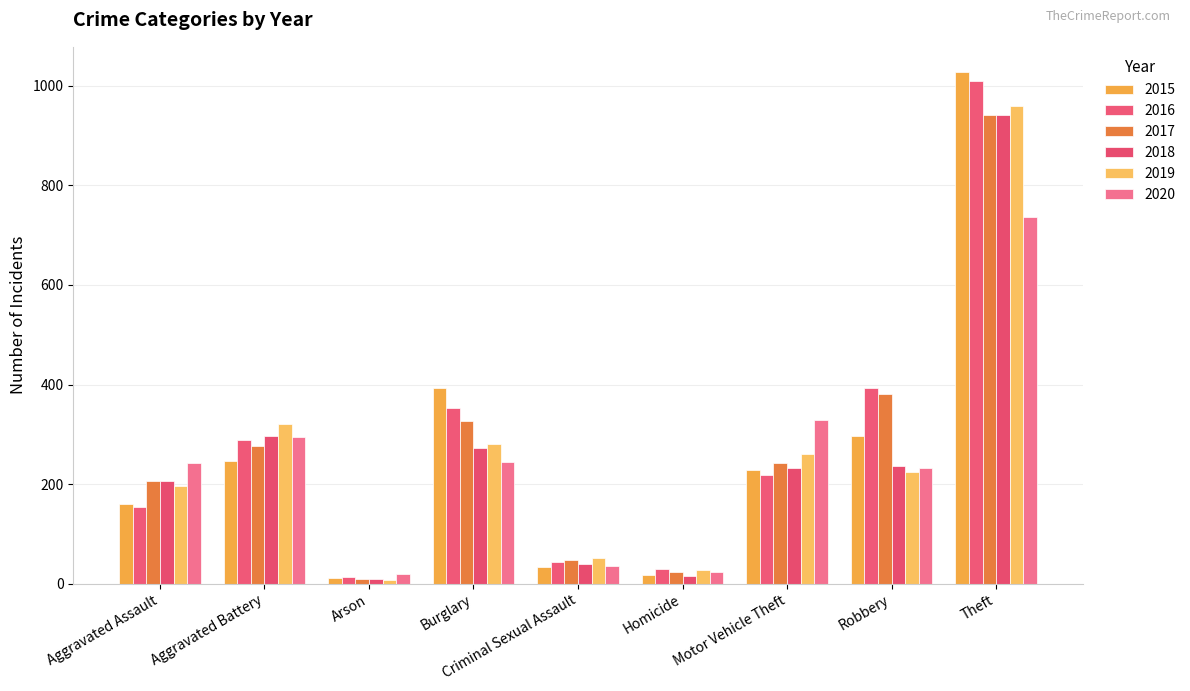

How many bars are there in total?

54